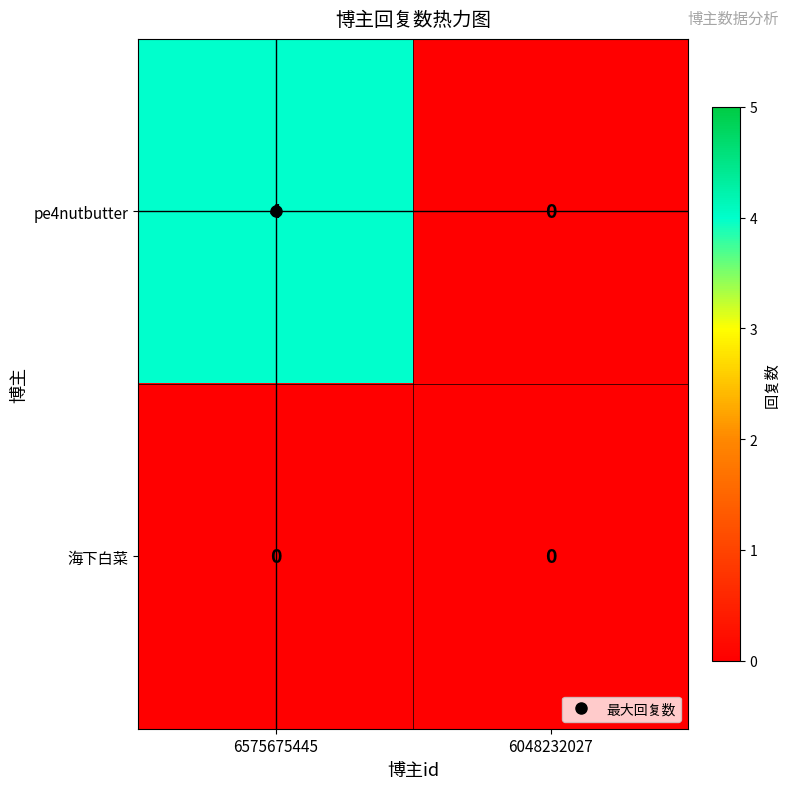

Rank the series at 6575675445 from highest to lowest value.

pe4nutbutter, 海下白菜